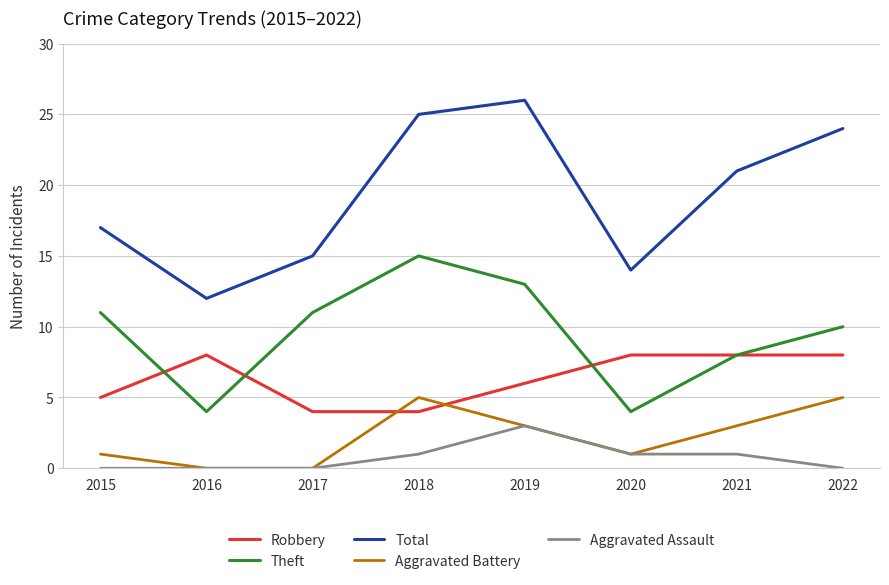

True or false: Theft and Aggravated Battery intersect in this chart.

False